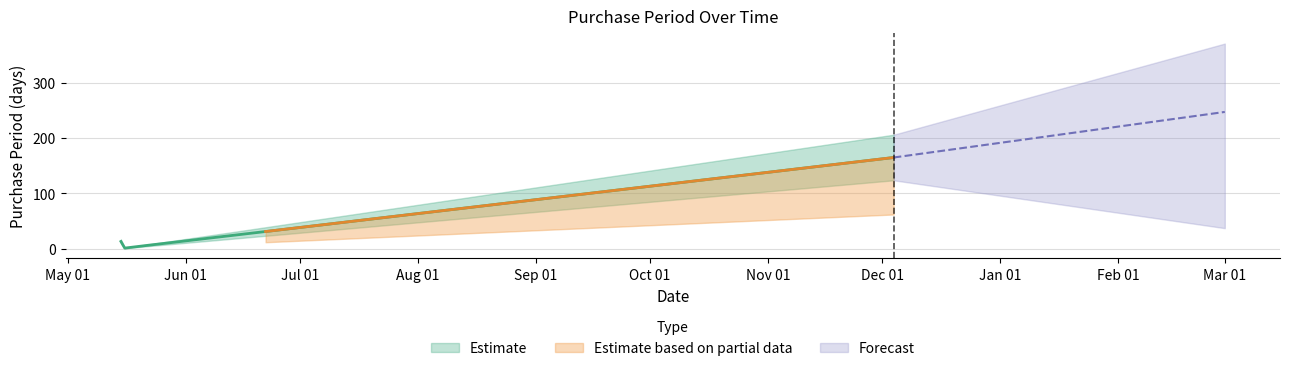

What is the label of the 4th point from the right?

2017-05-16